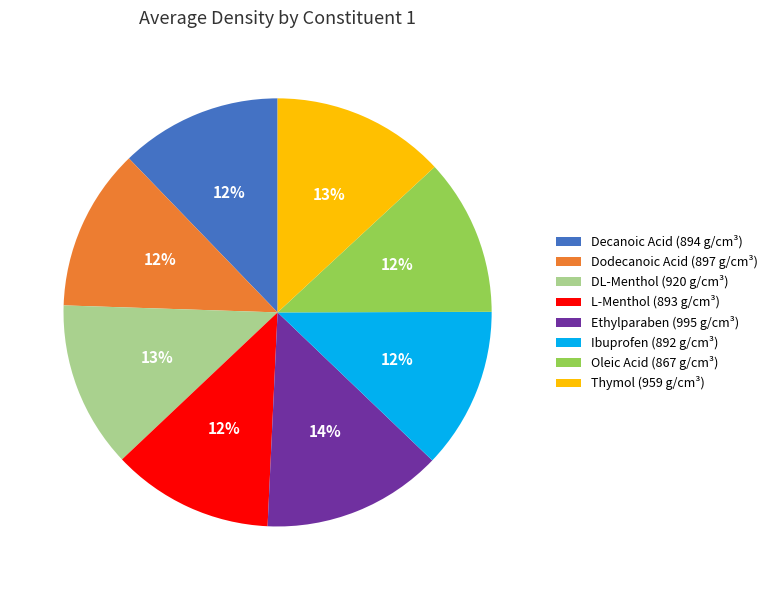

Is Ethylparaben the majority of the pie?

No